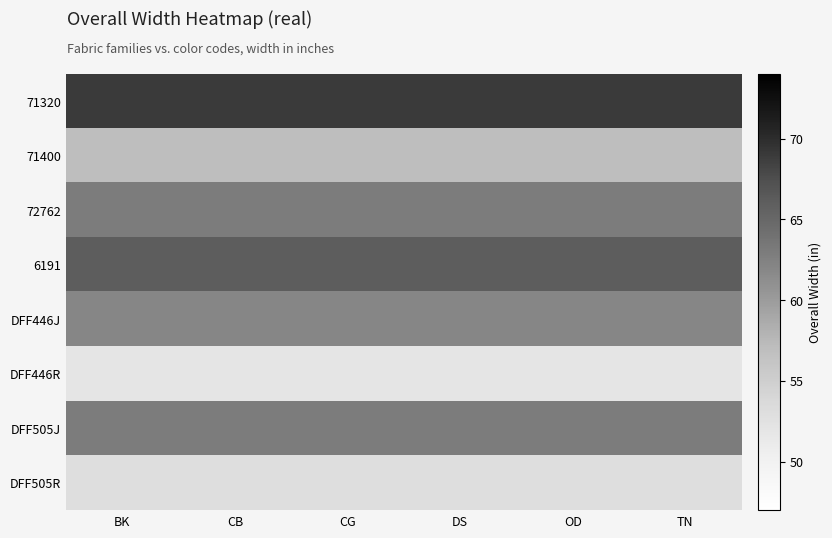

What is the total value across all series at TN?

485